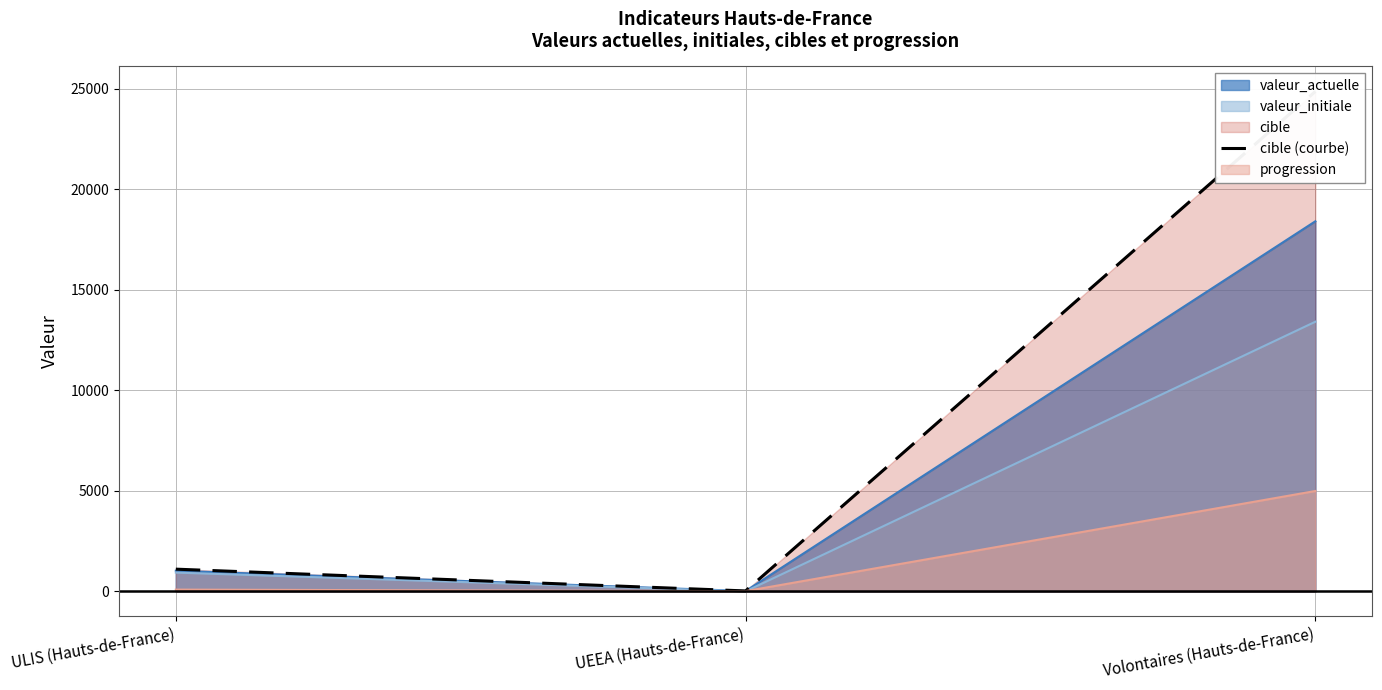

The chart shows a value of 1109 at ULIS (Hauts-de-France). True or false?

True